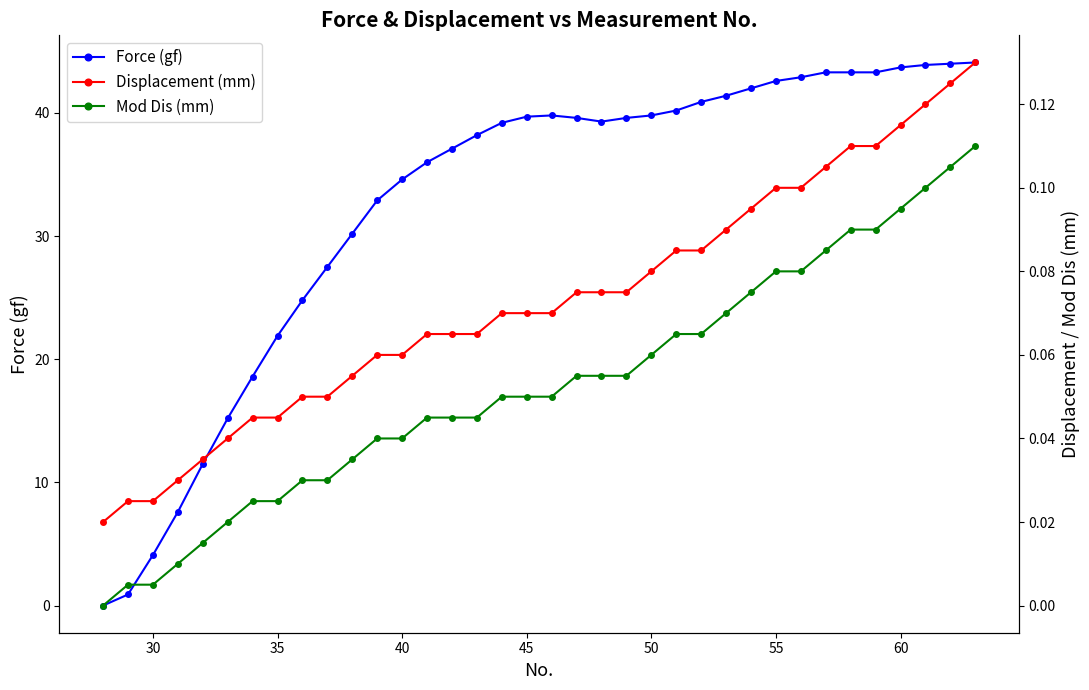

How many intersections are there between Force (gf) and Displacement (mm)?

1